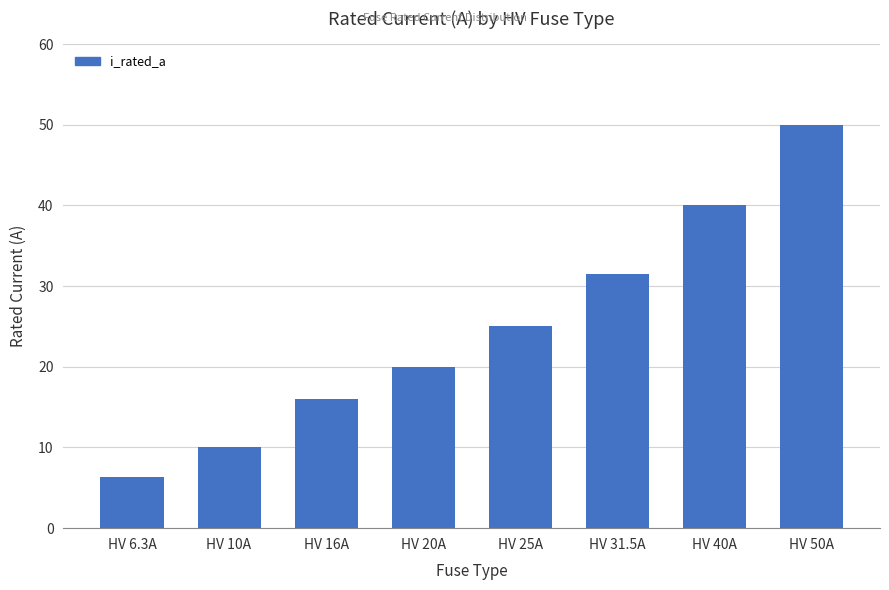

Which label corresponds to the largest value in the chart?

HV 50A